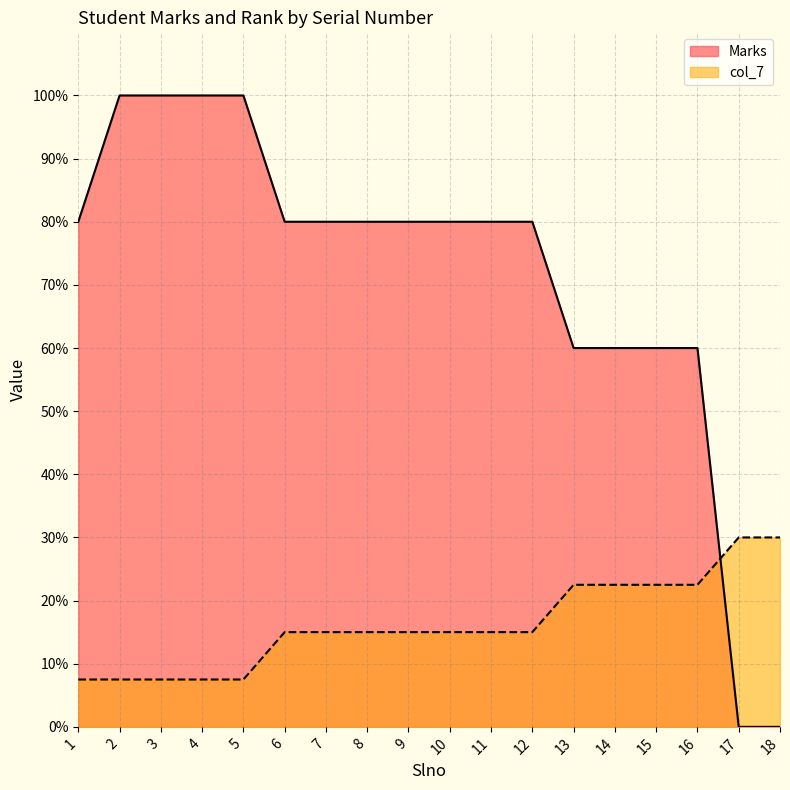

Is the value of Marks at 3 greater than the value of col_7 at 14?

Yes